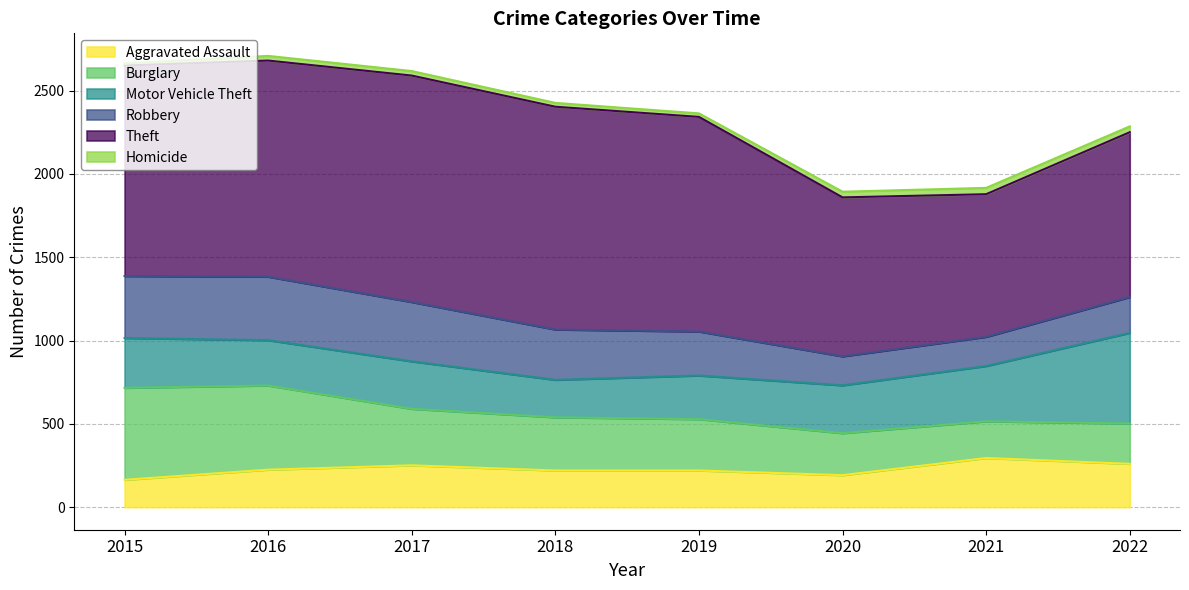

The value of Aggravated Assault at 2021 is 159. True or false?

False